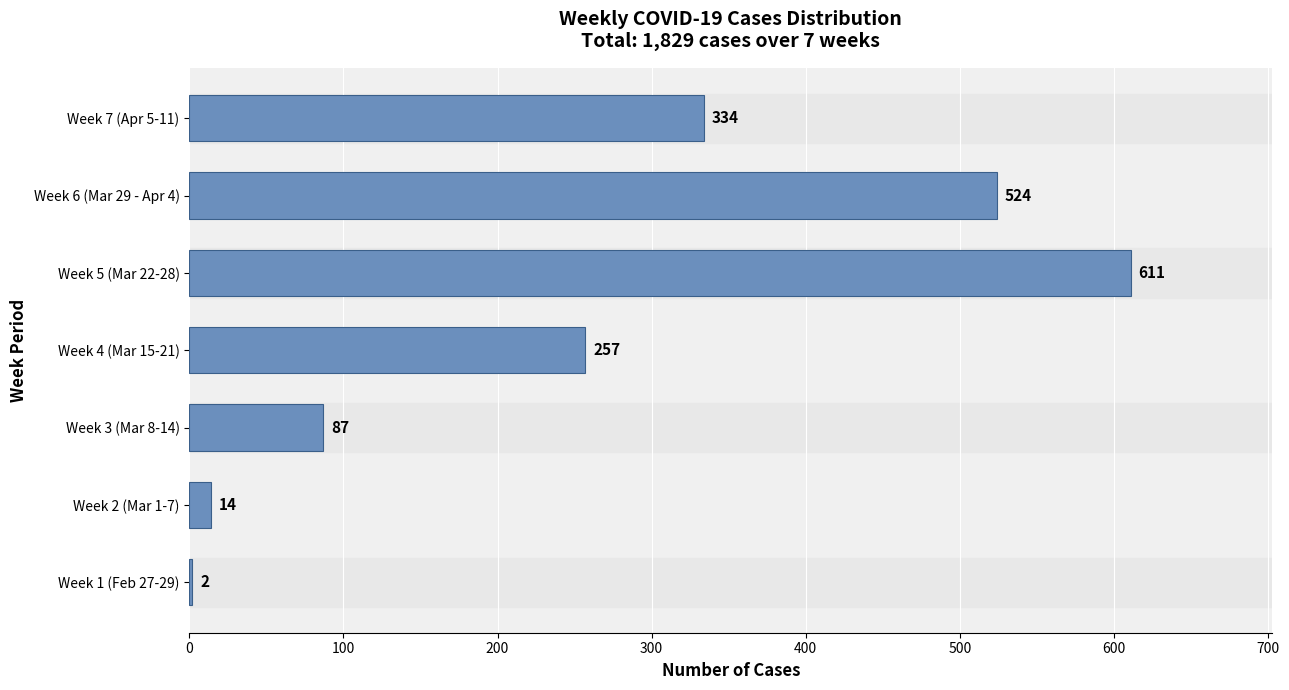

Which label corresponds to the largest value in the chart?

Week 5 (Mar 22-28)